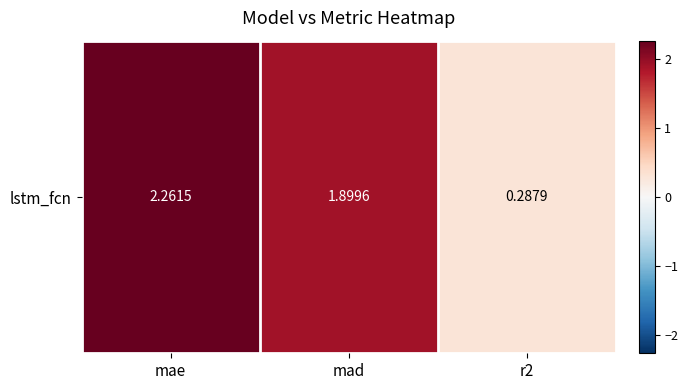

How many data points are above 1?

2